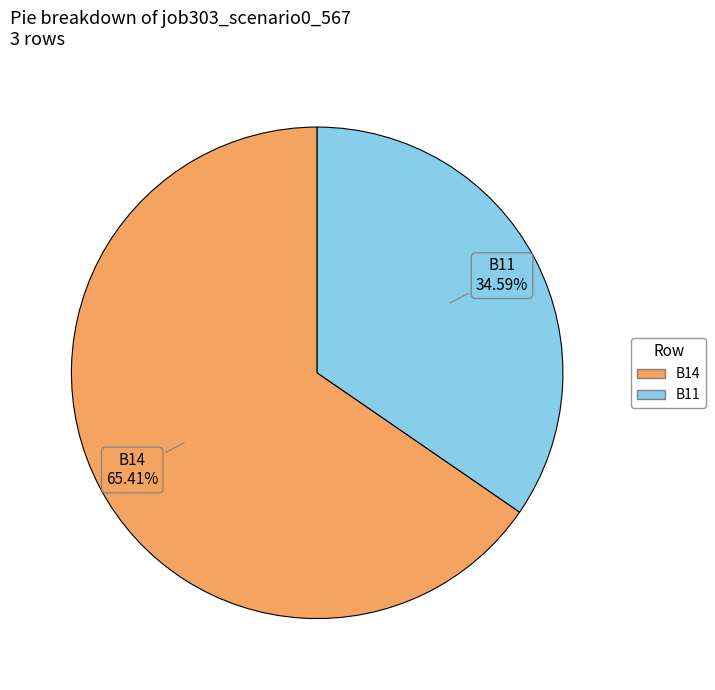

To the nearest percent, what portion does B11 represent?

35%